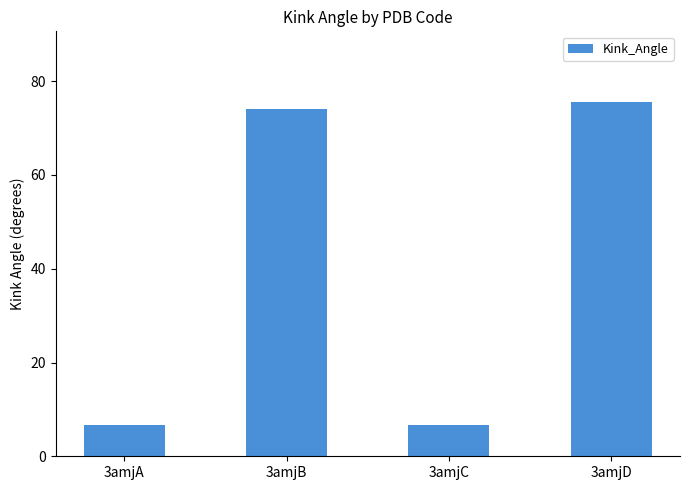

What is the smallest value displayed?

6.6